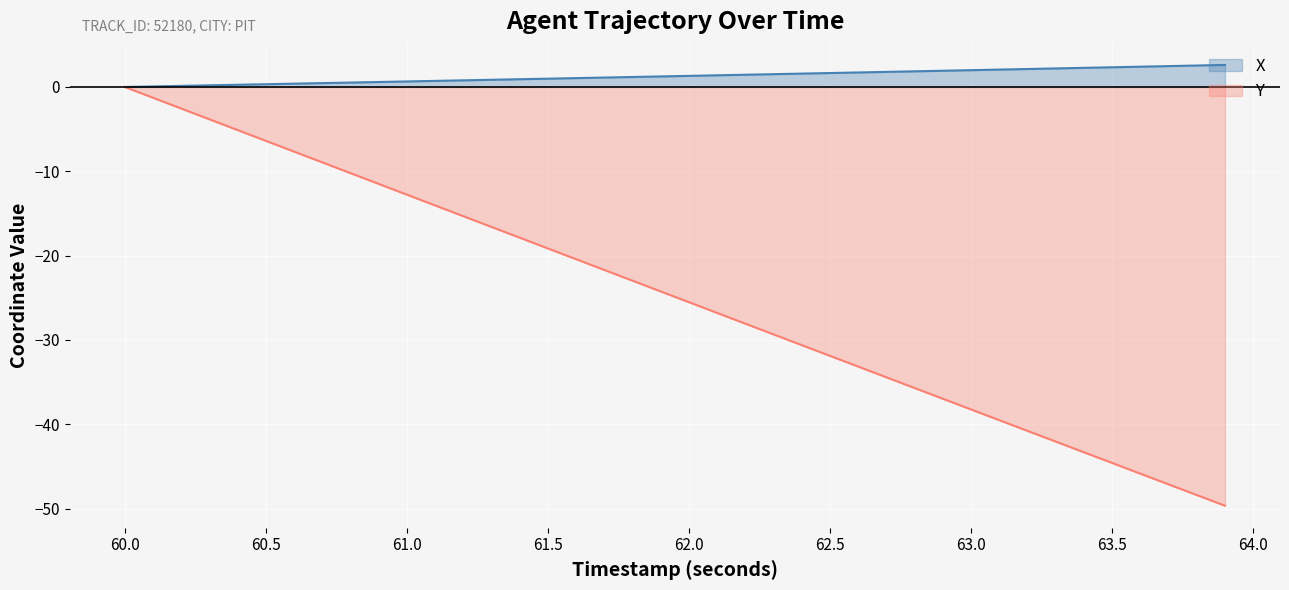

True or false: X and Y intersect in this chart.

False